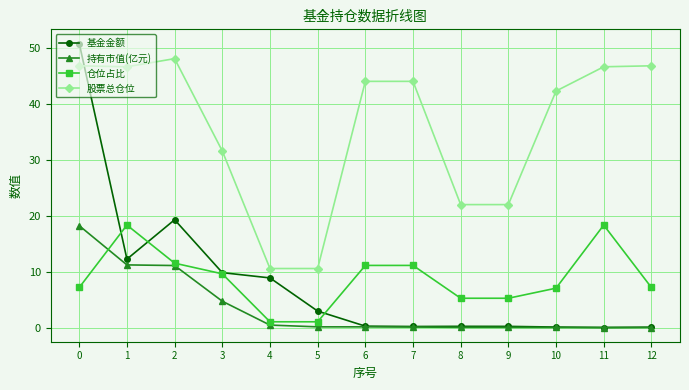

What are all the series names shown in the legend?

基金金额, 持有市值(亿元), 仓位占比, 股票总仓位